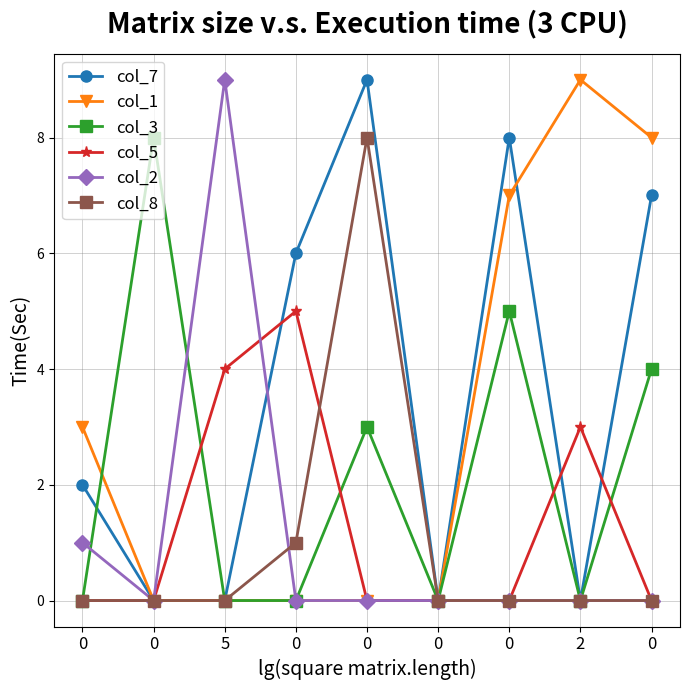

What are all the series names shown in the legend?

col_7, col_1, col_3, col_5, col_2, col_8